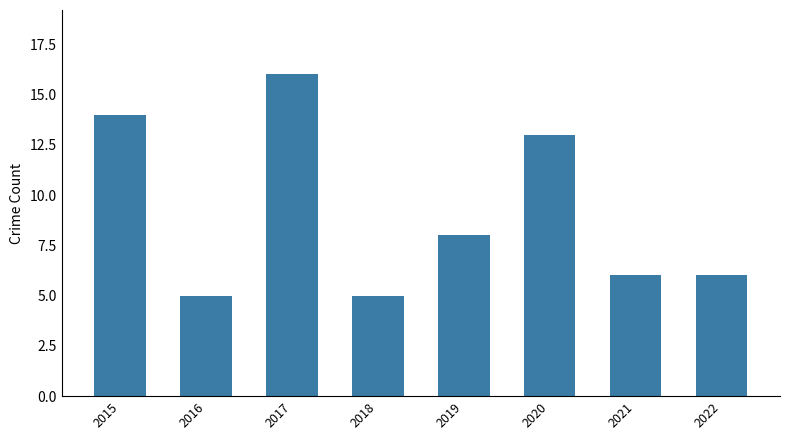

What is the change in value from 2017 to 2022?

-10